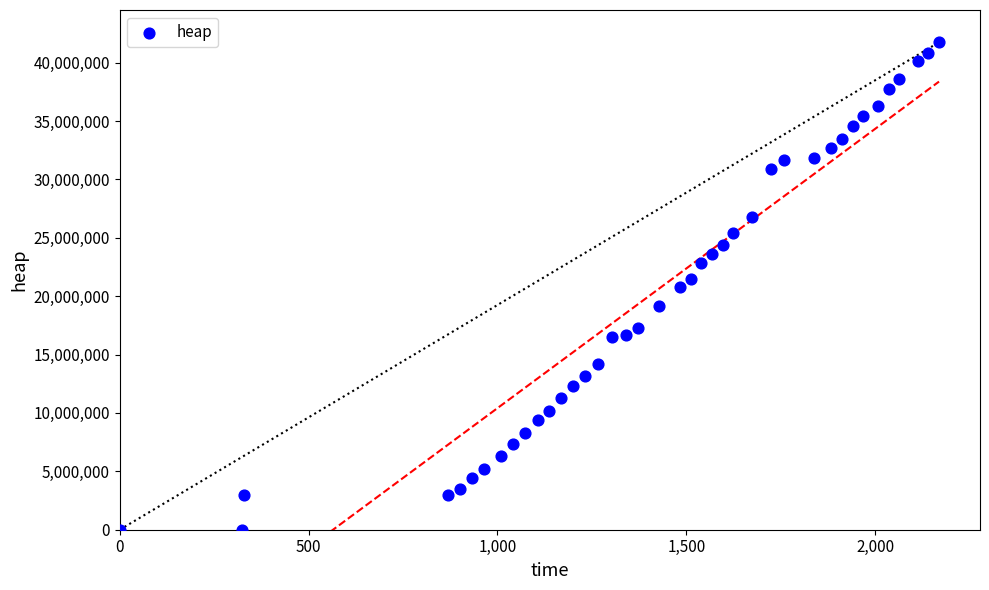

What is the range of Y values (max minus min)?

41741272